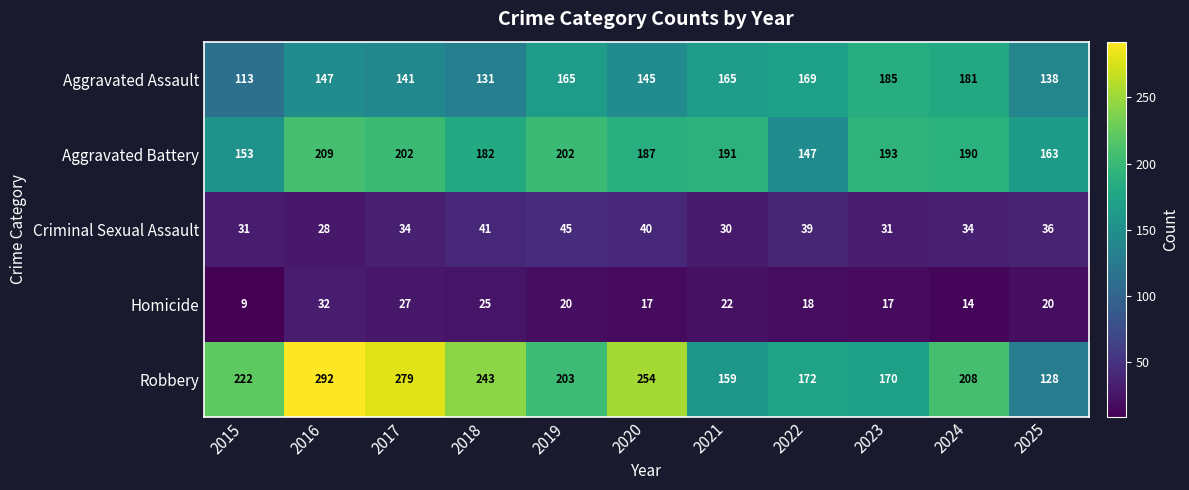

What is the average value of the Aggravated Assault series?

153